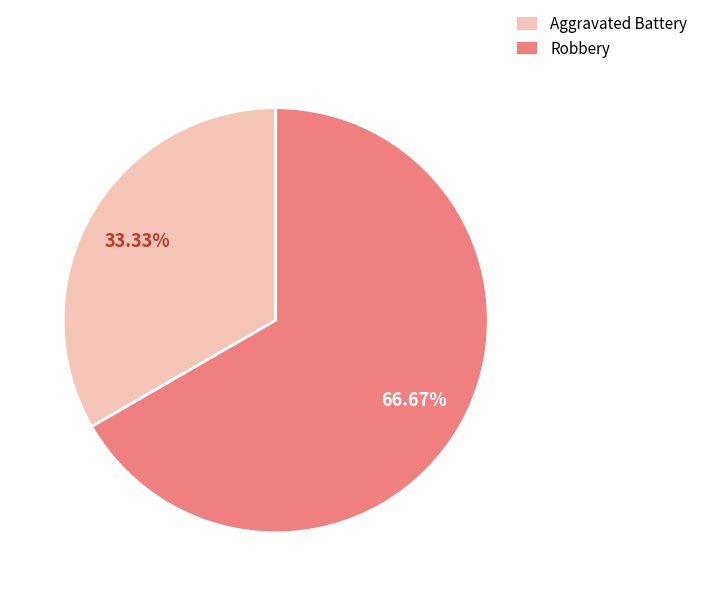

To the nearest percent, what is the difference between the largest and smallest slice percentages?

33%